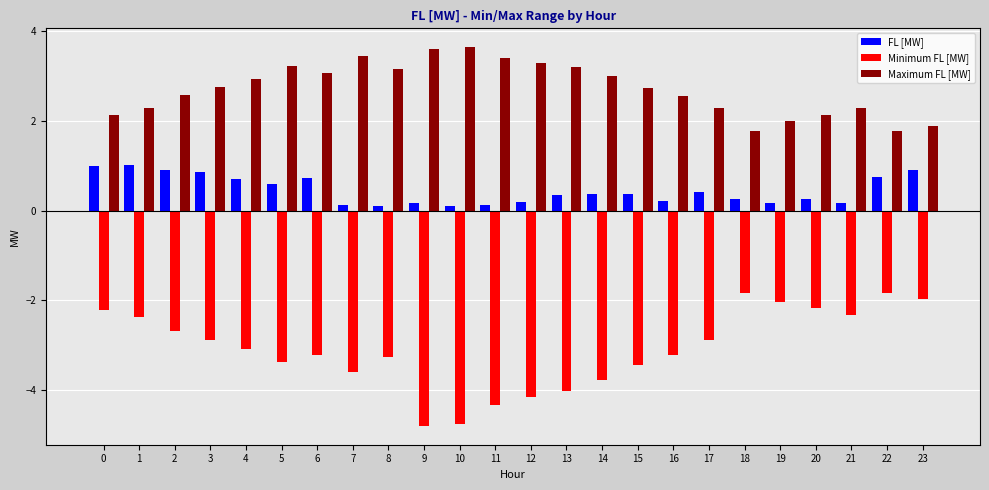

What is the maximum value shown in the chart?

3.6